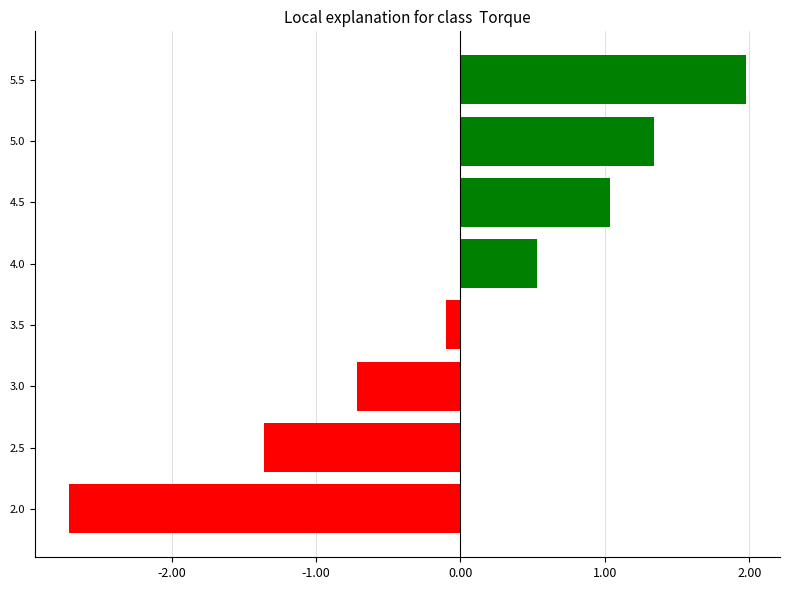

Rank the categories by value from highest to lowest.

5.5, 5.0, 4.5, 4.0, 3.5, 3.0, 2.5, 2.0